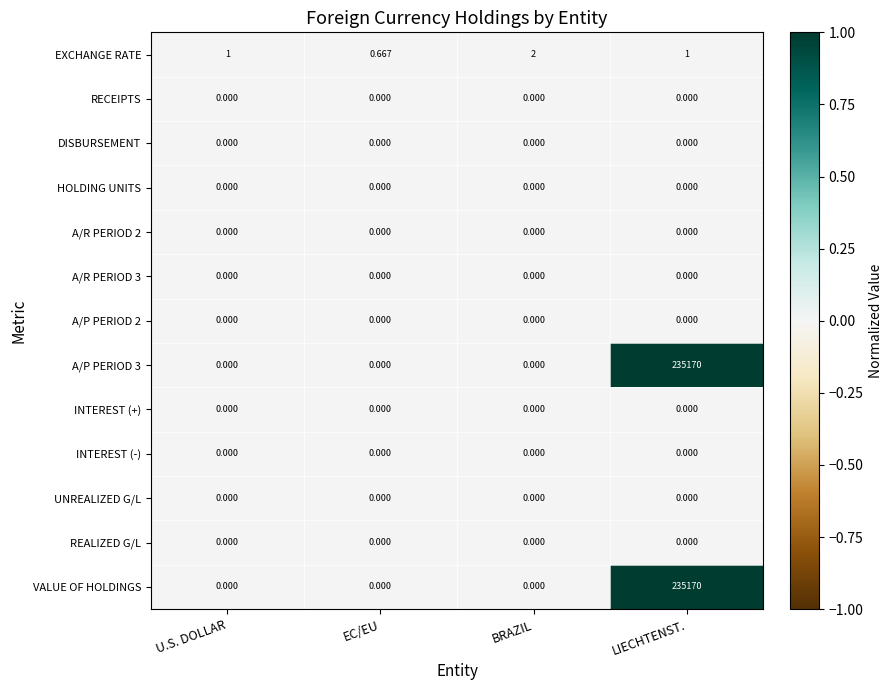

At which category is the sum across all series the highest?

LIECHTENST.